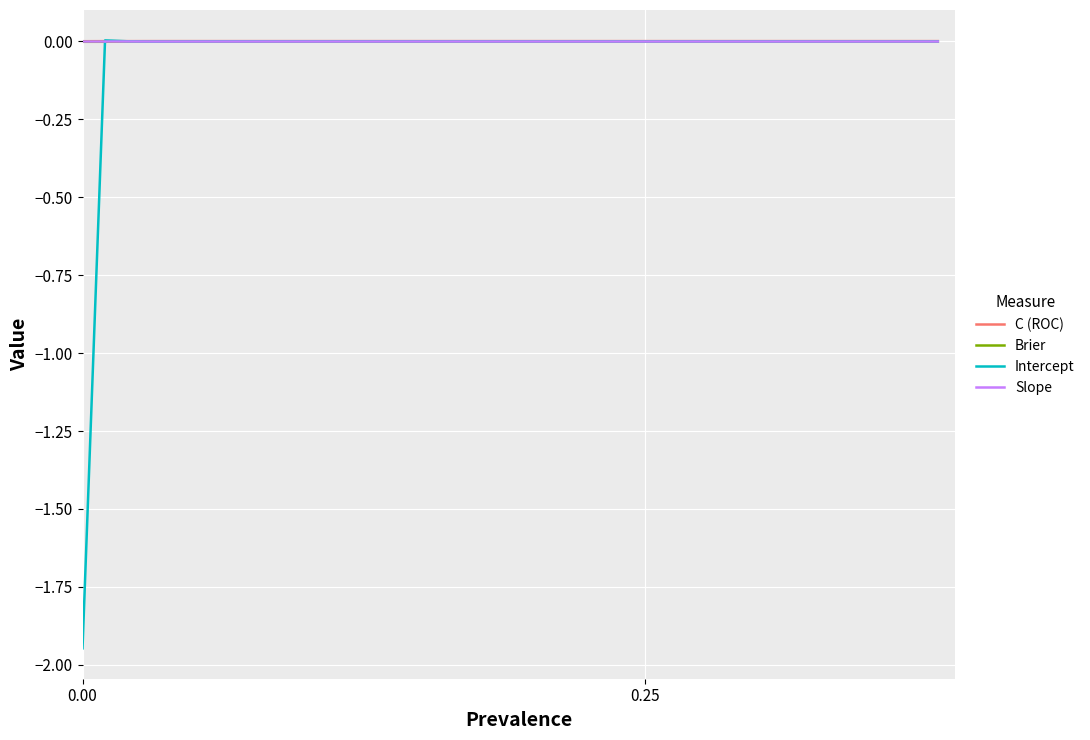

Which series has the widest spread of values?

Intercept